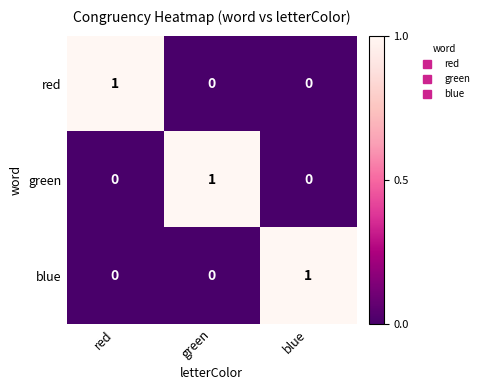

How many green values are between 0 and 1?

3